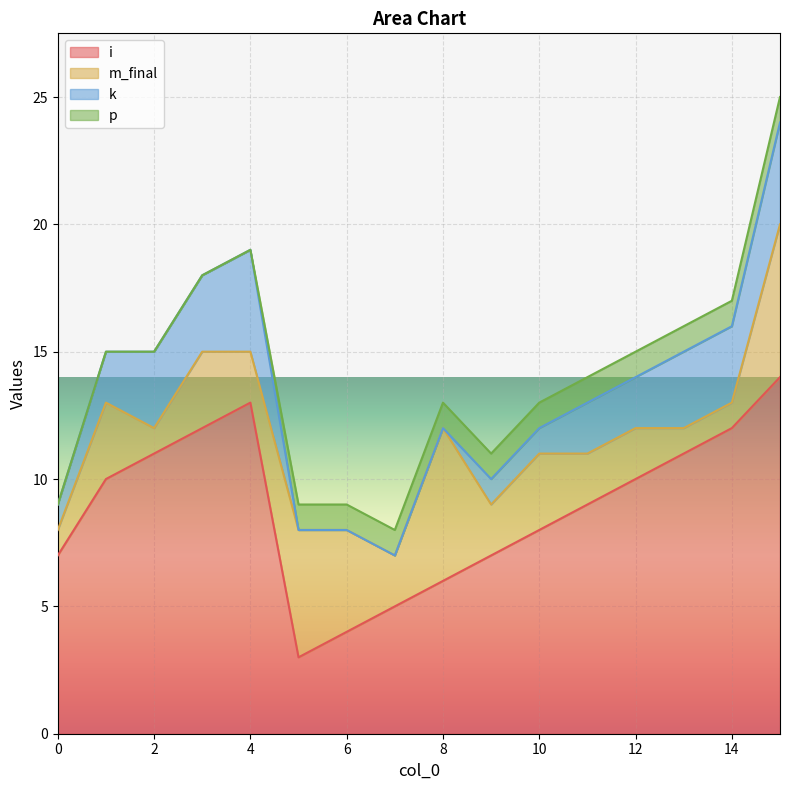

Does the chart display data point markers on the line(s)?

No